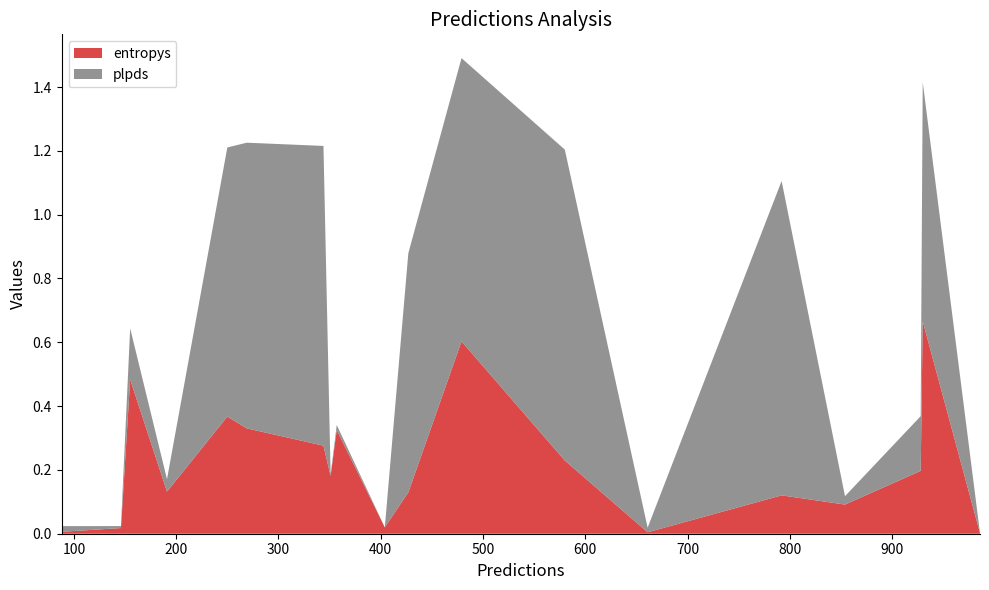

Reading left to right, list all the values displayed in this chart.

entropys: 854=0.1	792=0.1	250=0.4	580=0.2	146=0.0	88=0.0	191=0.1	986=0.0	661=0.0	928=0.2	427=0.1	404=0.0	479=0.6	357=0.3	930=0.7	351=0.2	344=0.3	269=0.3	155=0.5
plpds: 854=0.0	792=1.0	250=0.8	580=1.0	146=0.0	88=0.0	191=0.0	986=0.0	661=0.0	928=0.2	427=0.7	404=-0.0	479=0.9	357=0.0	930=0.7	351=0.0	344=0.9	269=0.9	155=0.2